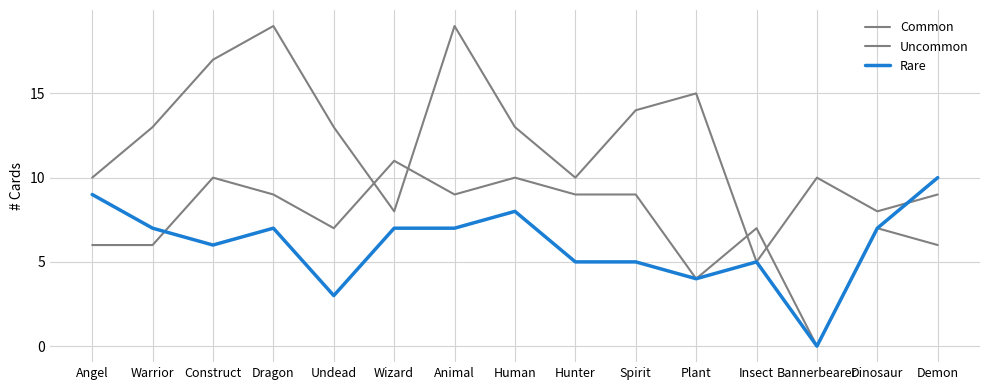

Reading left to right, transcribe all the data shown in this chart.

Common: 10	13	17	19	13	8	19	13	10	14	15	5	10	8	9
Uncommon: 6	6	10	9	7	11	9	10	9	9	4	7	0	7	6
Rare: 9	7	6	7	3	7	7	8	5	5	4	5	0	7	10